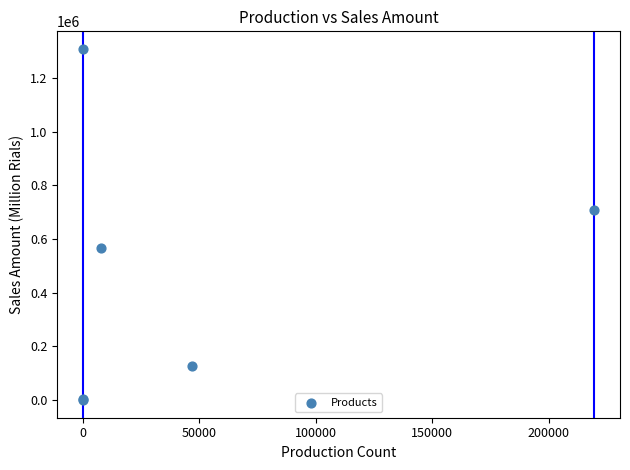

What Y value in the scatter plot is closest to 653740?

709302